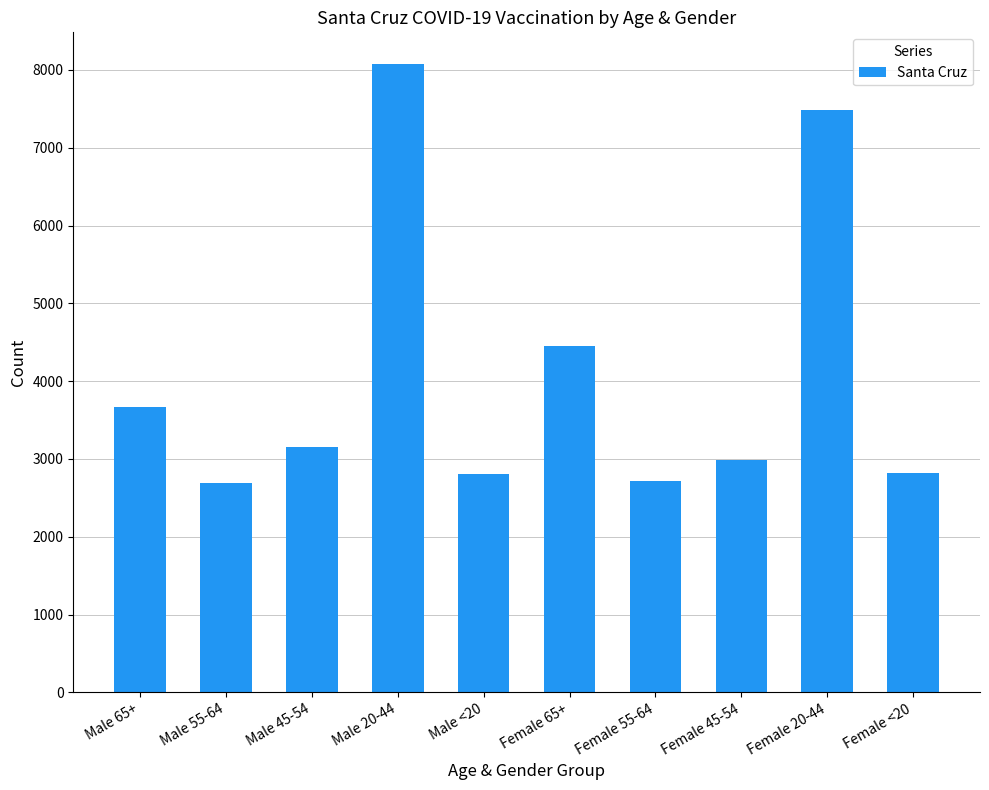

Approximately how many times larger is the value at Female 55-64 compared to Male 65+?

0.7